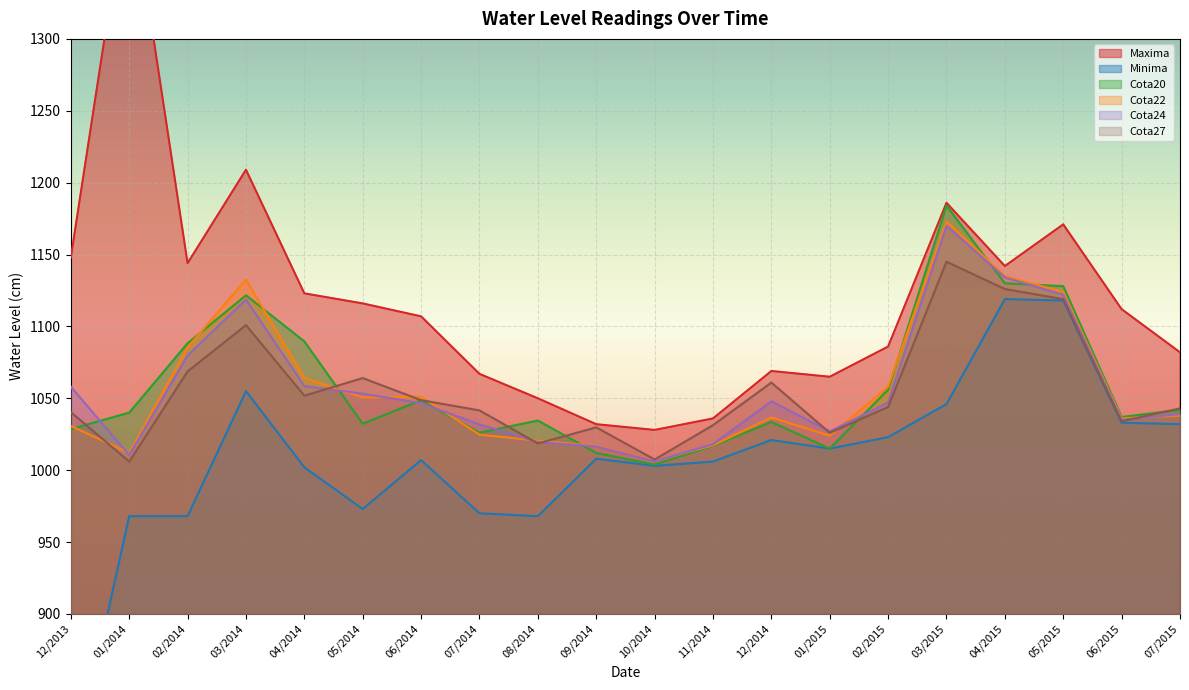

What are all the series names shown in the legend?

Maxima, Minima, Cota20, Cota22, Cota24, Cota27